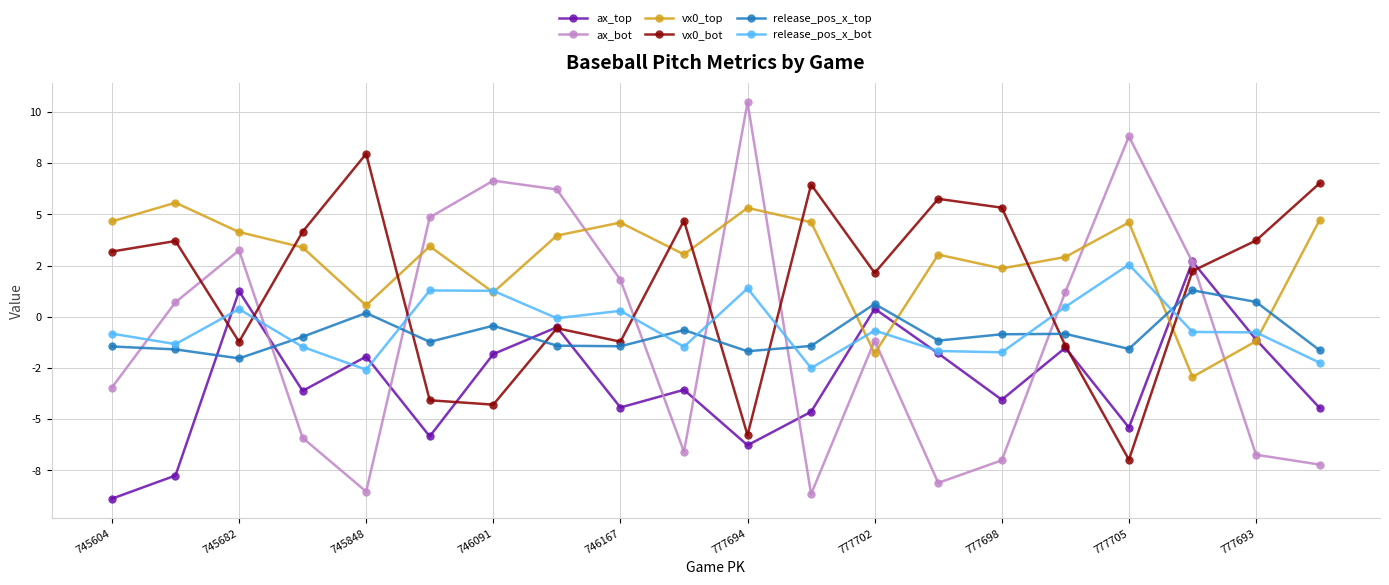

What is the average value of the vx0_top series?

2.8